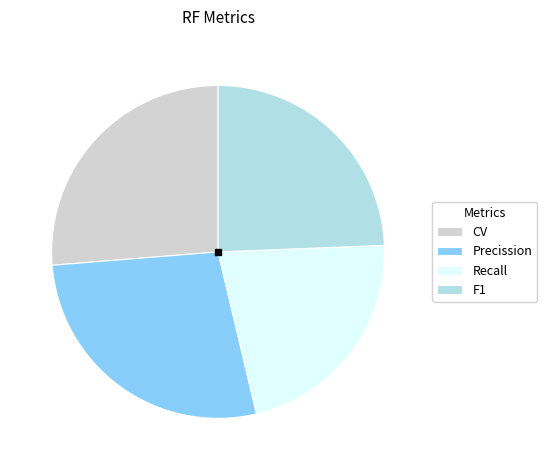

The F1 slice represents 24% of the pie. True or false?

True